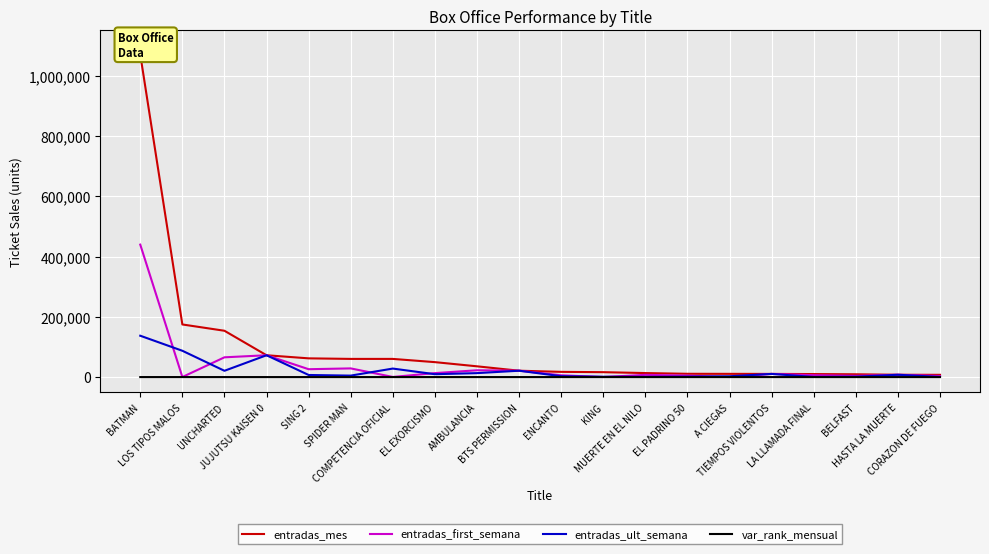

True or false: entradas_ult_semana and entradas_mes cross at least once.

False